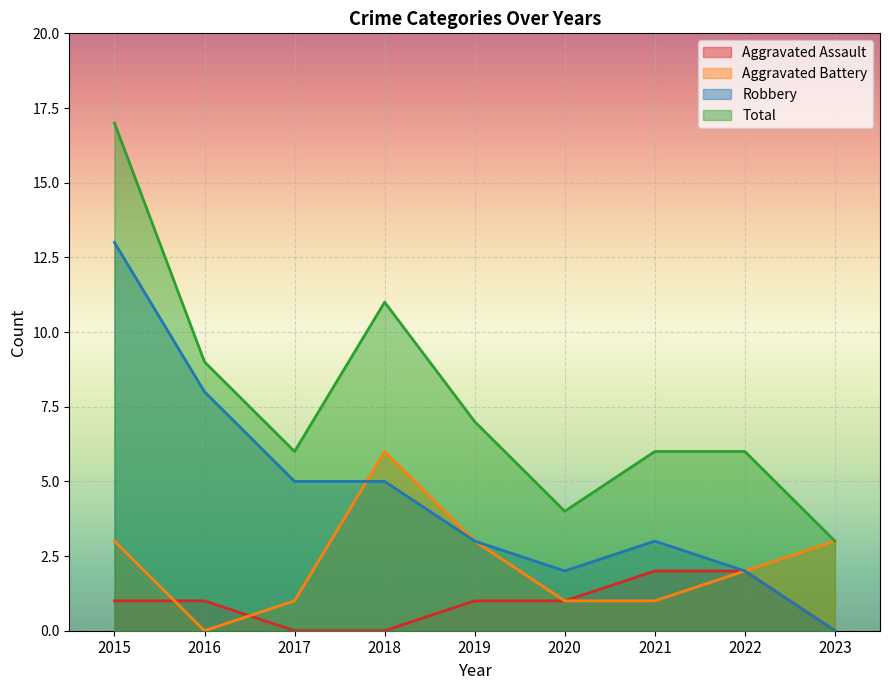

Between 2023 and 2021, which is larger?

2021